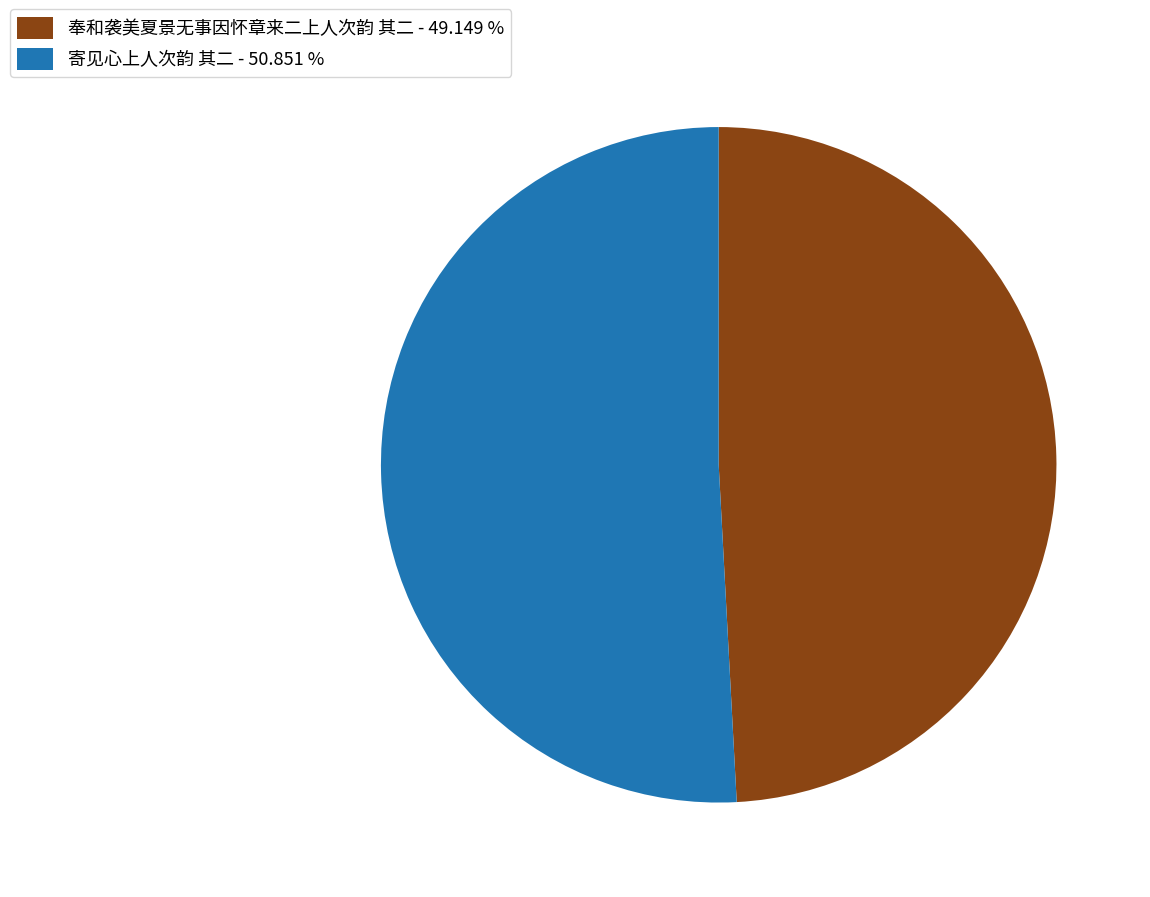

Combined, do 寄见心上人次韵 其二 - 50.851 % and 奉和袭美夏景无事因怀章来二上人次韵 其二 - 49.149 % account for over 50%?

Yes